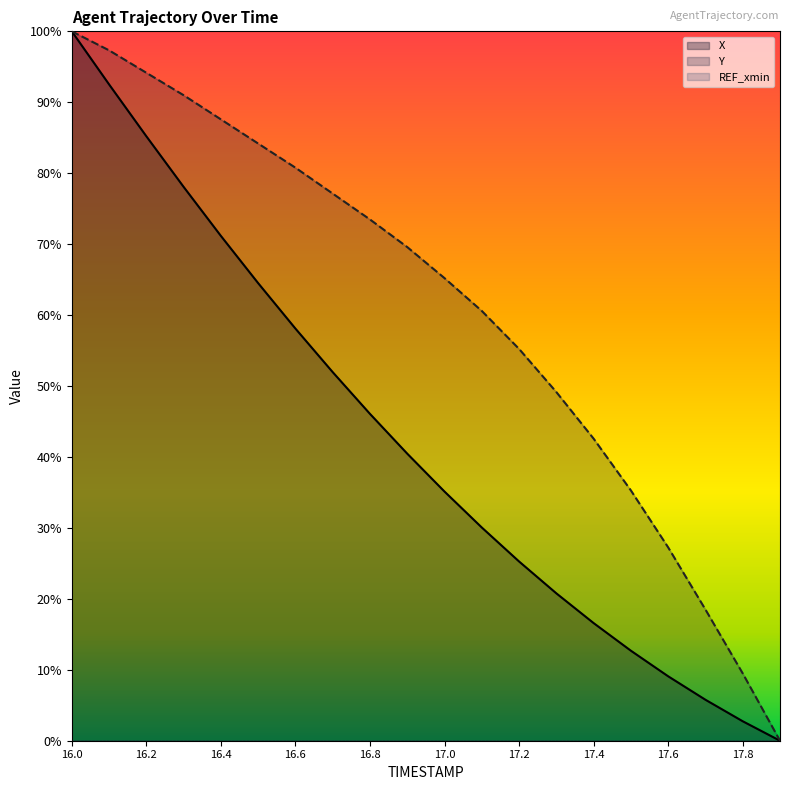

What is the difference between the highest and lowest values at 17.7?

12.7